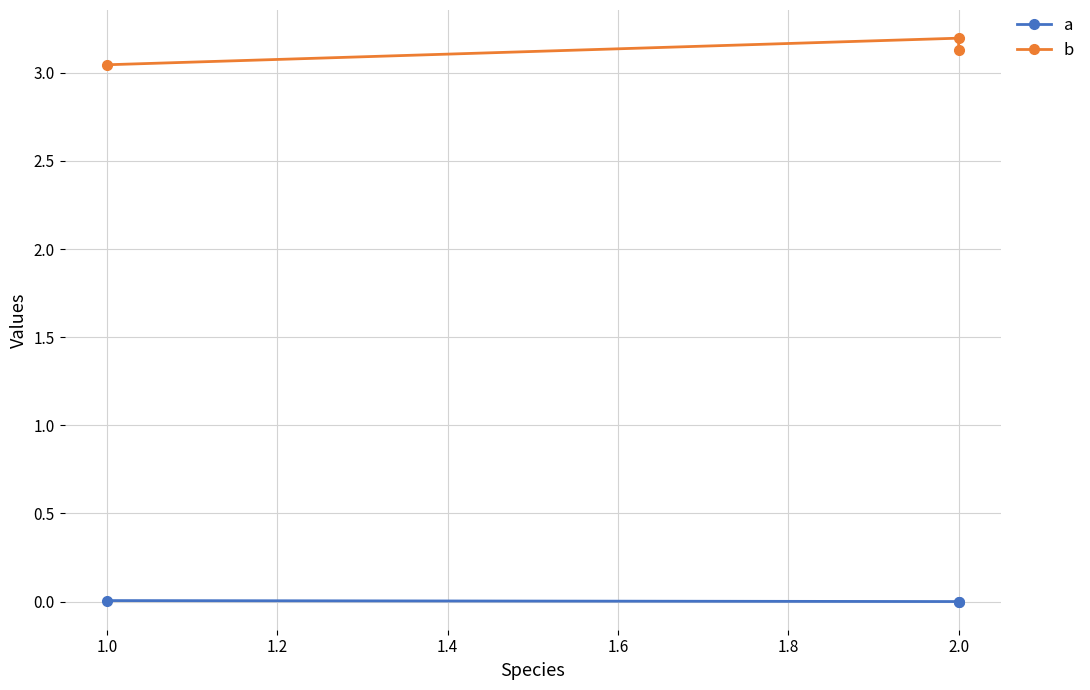

At which category does the chart reach its minimum across all series?

2.0